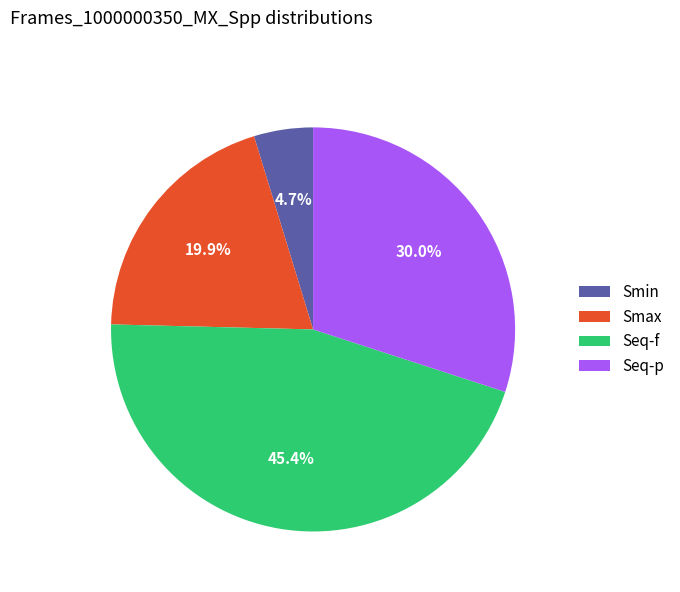

Is it true that Seq-p is 23% of the pie?

False